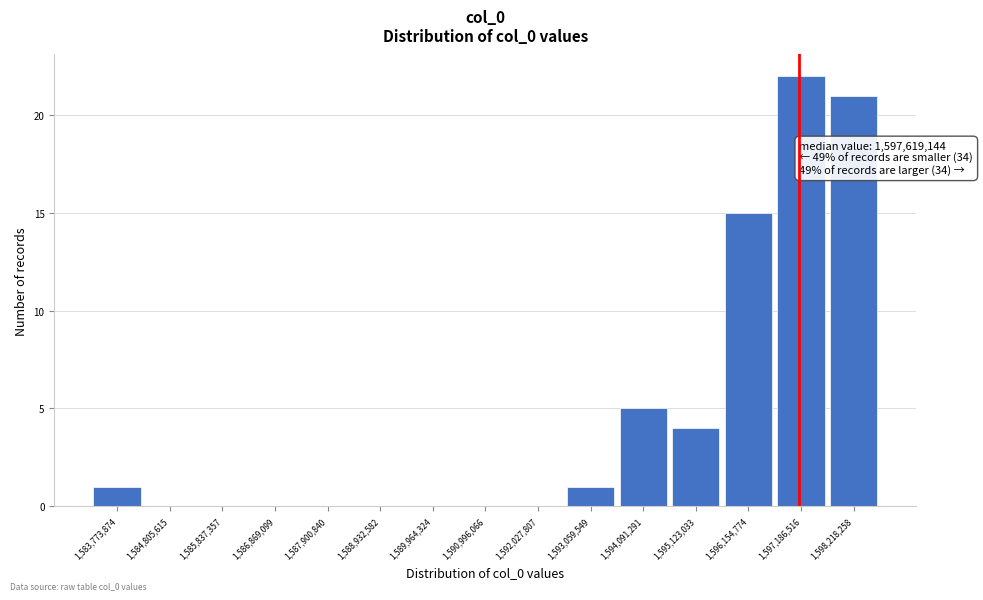

Reading right to left, transcribe all the data shown in this chart.

1,598,218,258=21	1,597,186,516=22	1,596,154,774=15	1,595,123,033=4	1,594,091,291=5	1,593,059,549=1	1,592,027,807=0	1,590,996,066=0	1,589,964,324=0	1,588,932,582=0	1,587,900,840=0	1,586,869,099=0	1,585,837,357=0	1,584,805,615=0	1,583,773,874=1